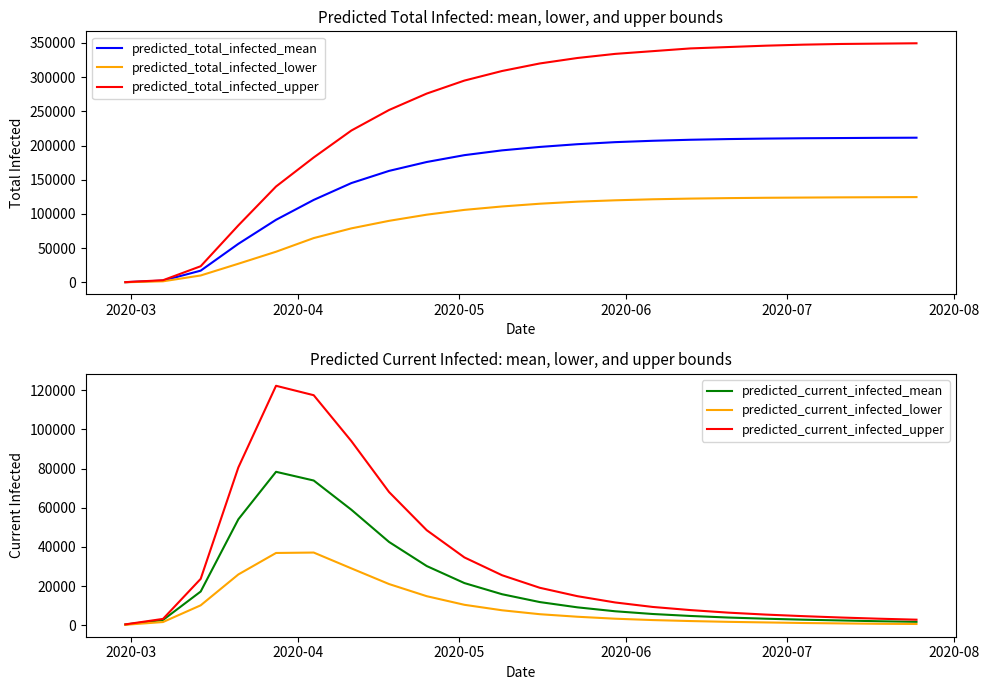

What is the maximum value for predicted_total_infected_upper?

349500